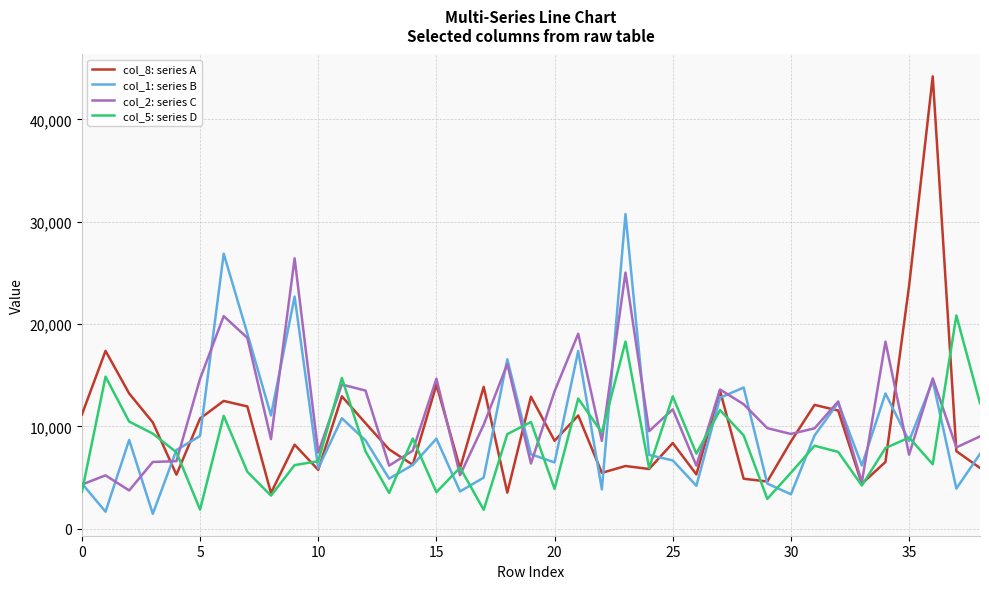

What is the maximum value for col_5: series D?

20832